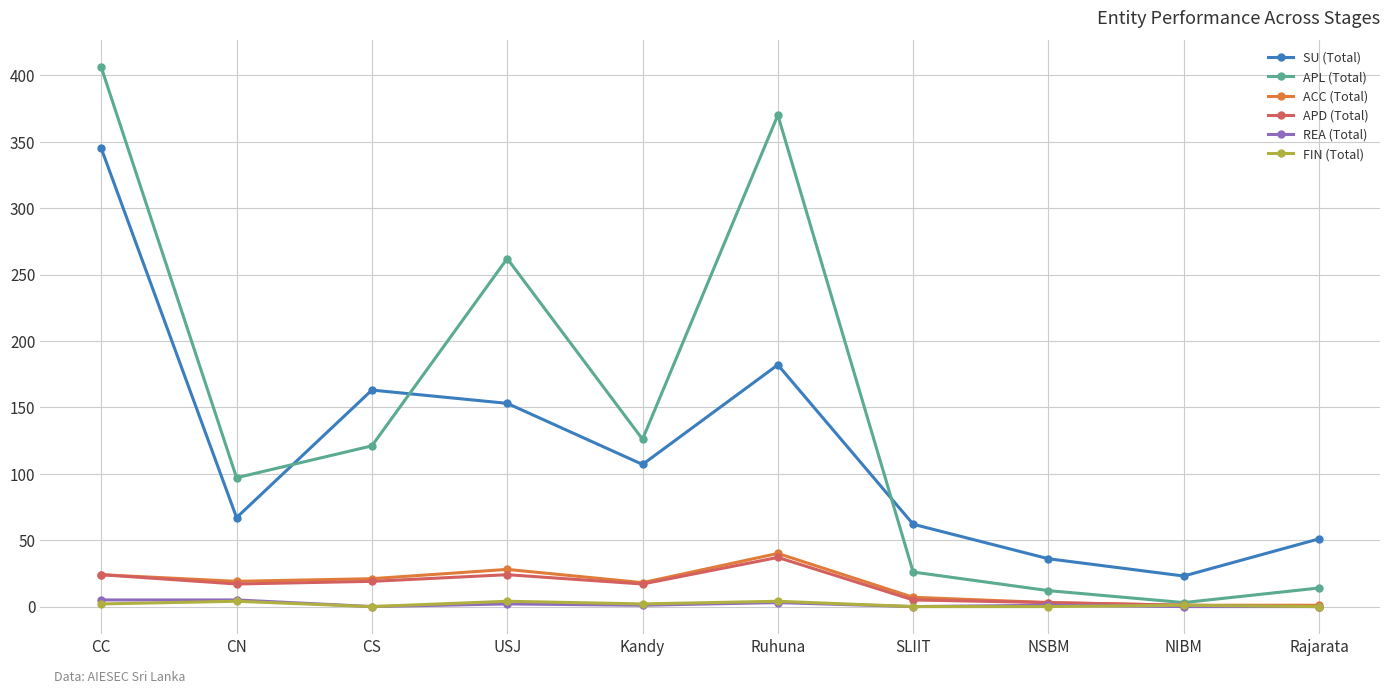

True or false: SU (Total) and FIN (Total) intersect in this chart.

False